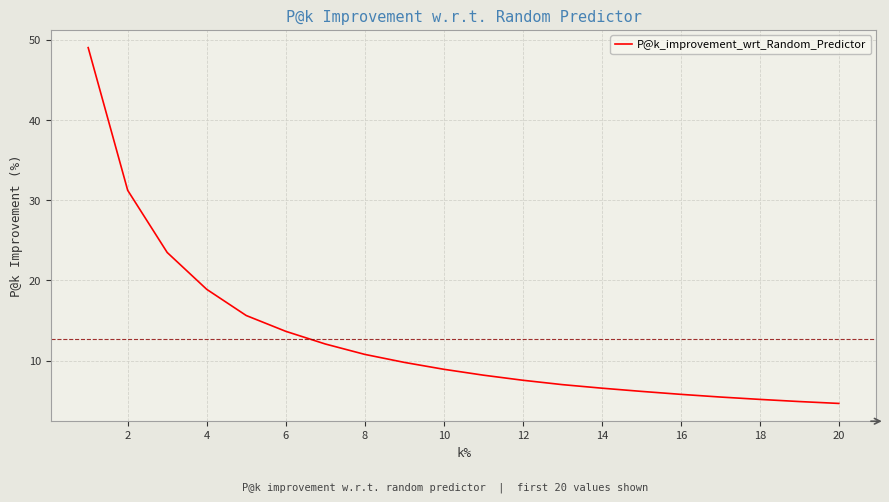

What is the maximum value shown in the chart?

49.0